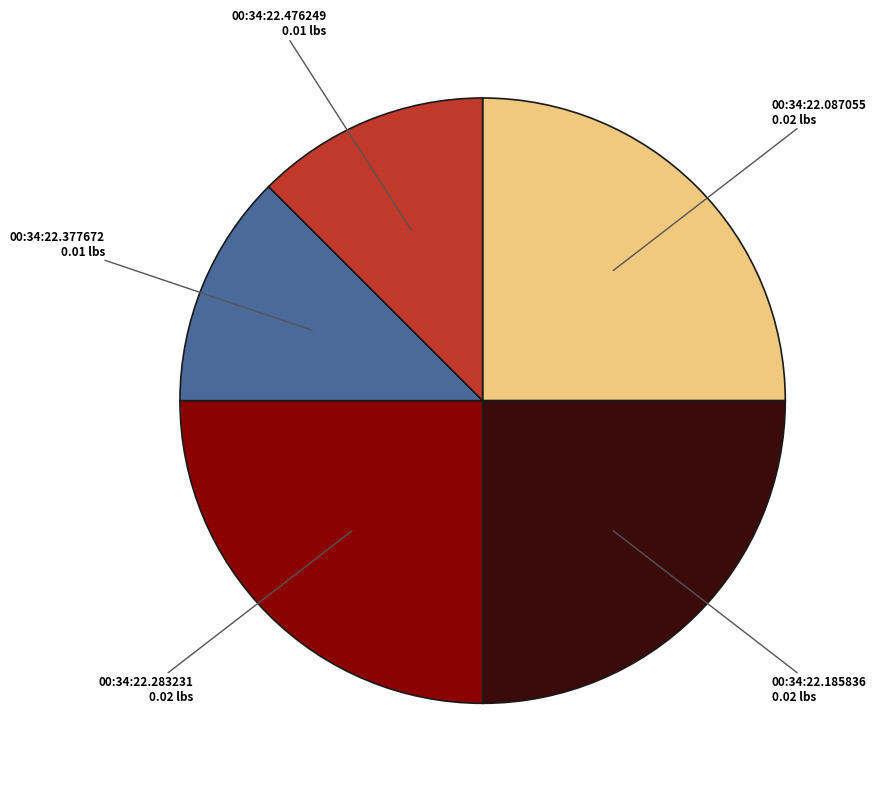

Is there a majority slice in this chart?

No